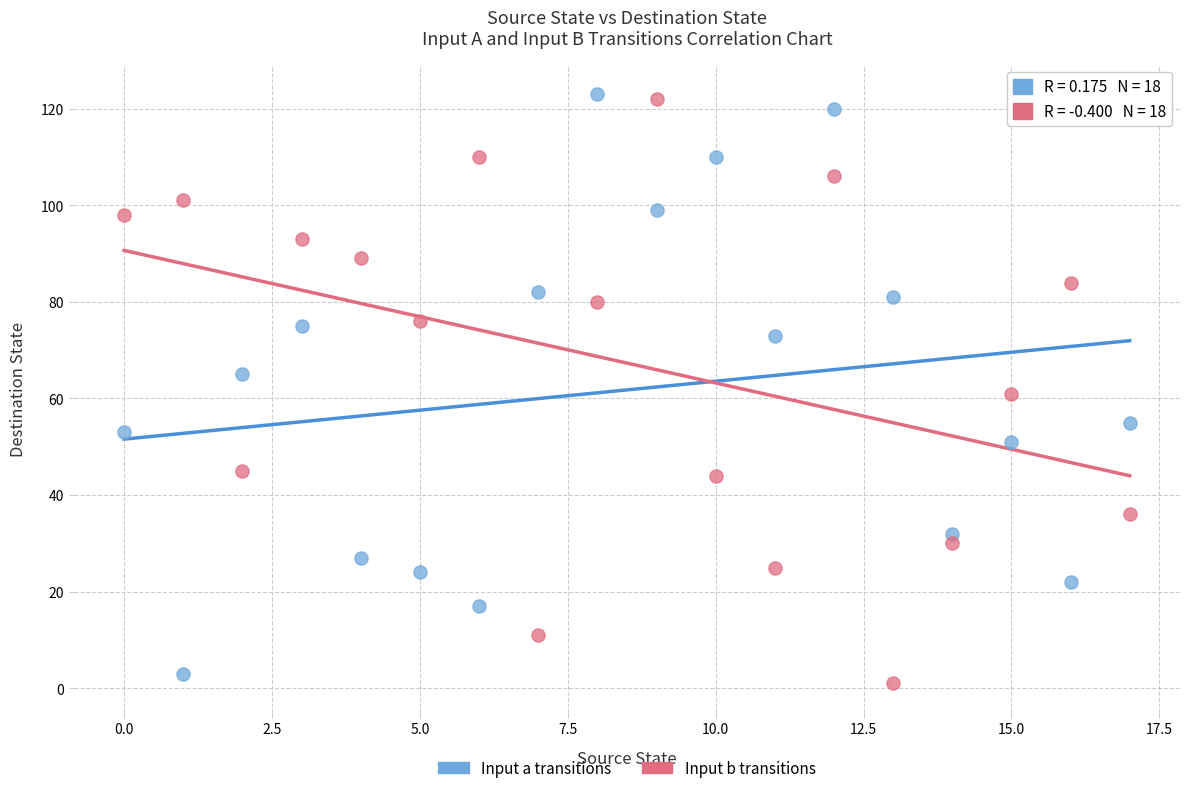

Across all data points, what is the range of Y values (max minus min)?

122